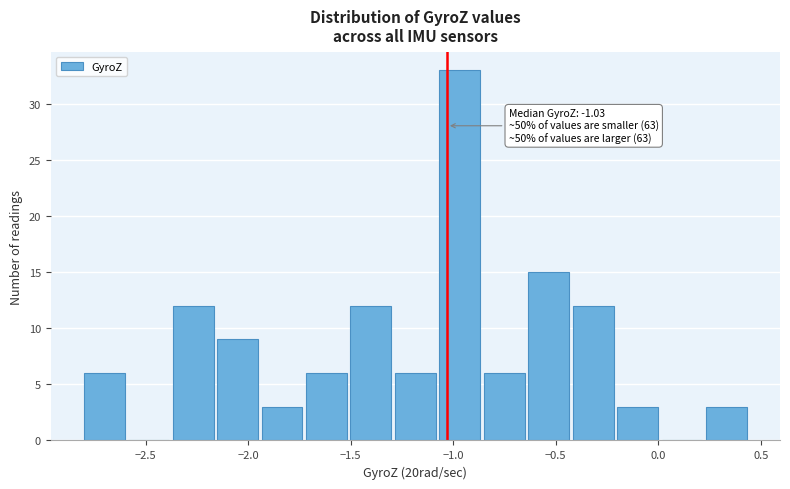

Over which range of the x-axis is the bar tallest?

-1.10 to -0.85